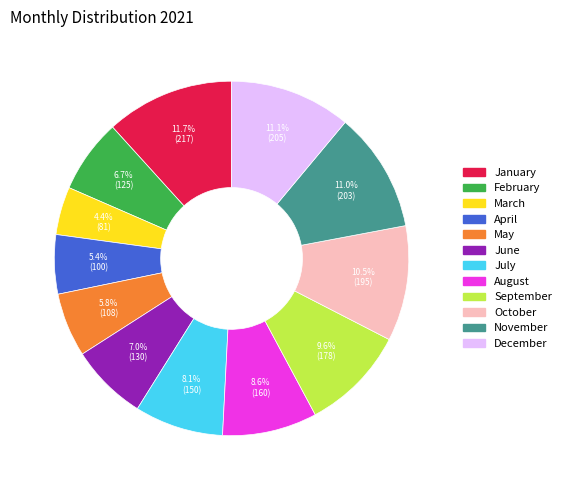

To the nearest percent, what is the difference between the largest and smallest slice percentages?

7%